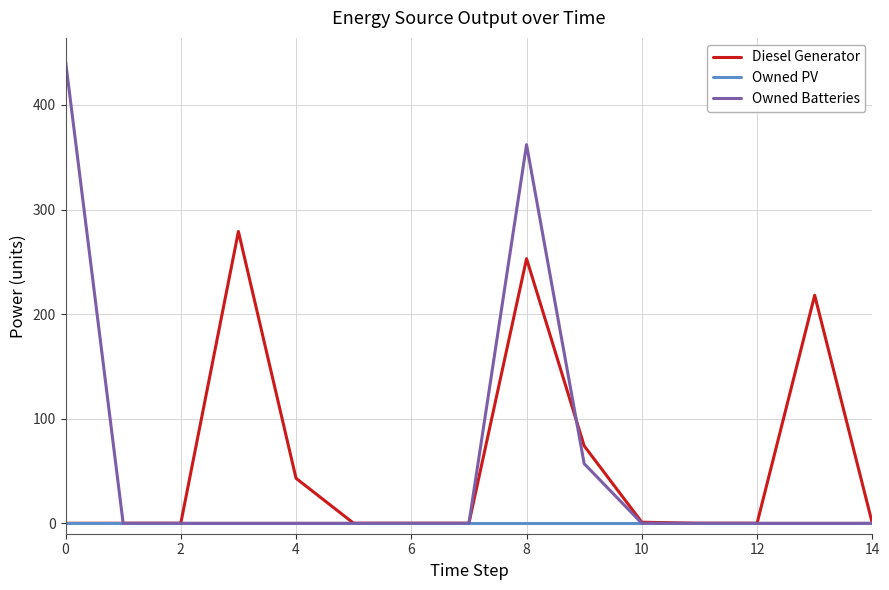

What is the maximum value shown in the chart?

442